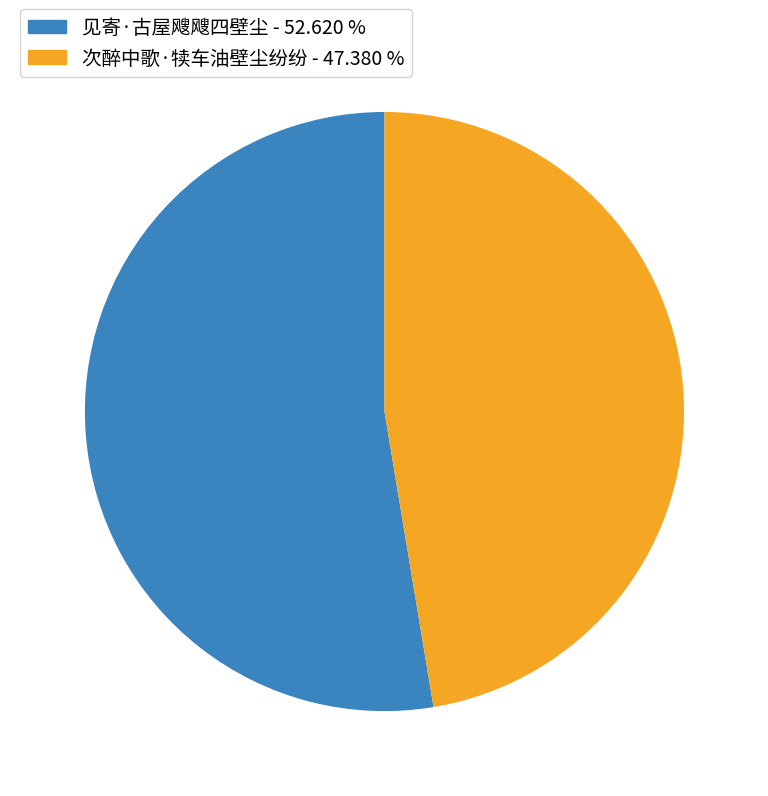

Does 见寄·古屋飕飕四壁尘 - 52.620 % represent more than half of the total?

Yes